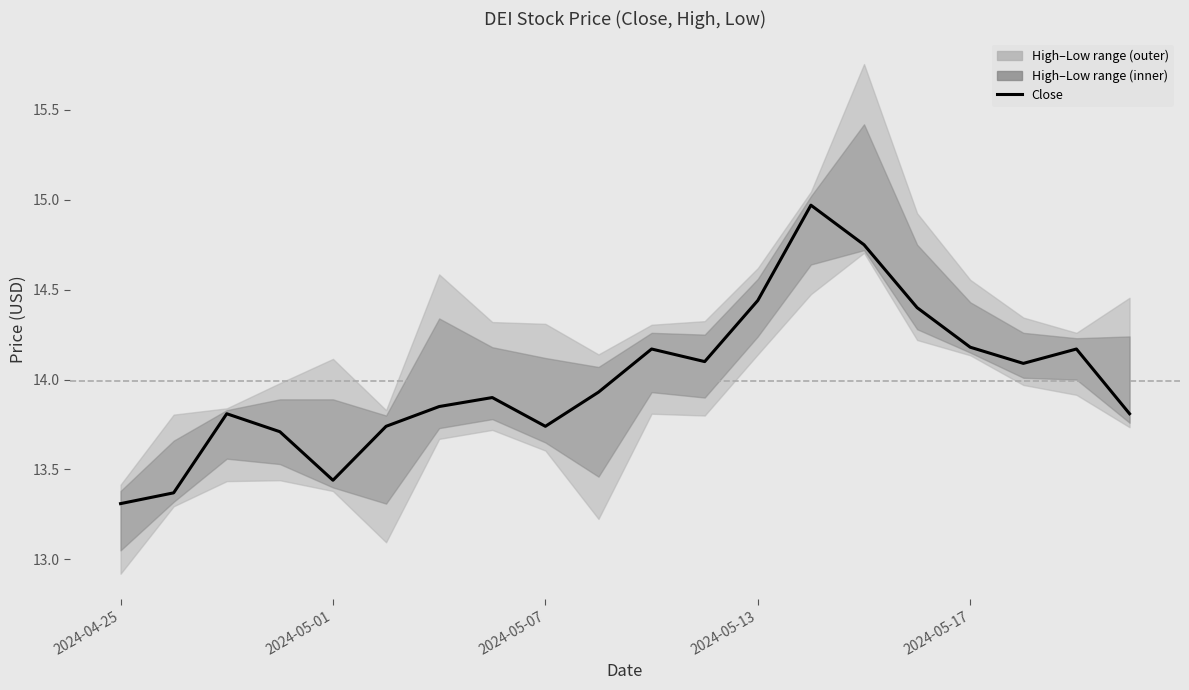

The chart shows a value of 14.1 at 11. True or false?

True